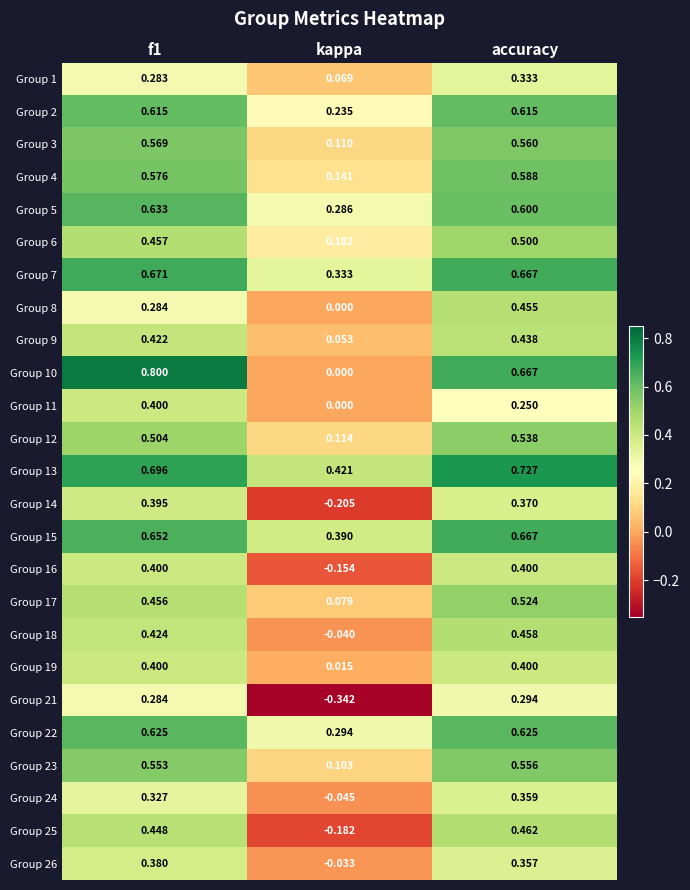

At which label does Group 6 reach its peak?

accuracy